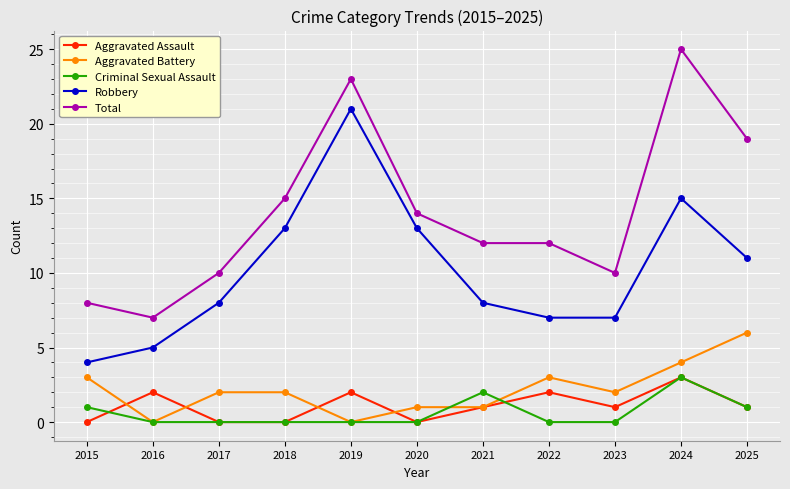

At which label does Total first exceed 12?

2018